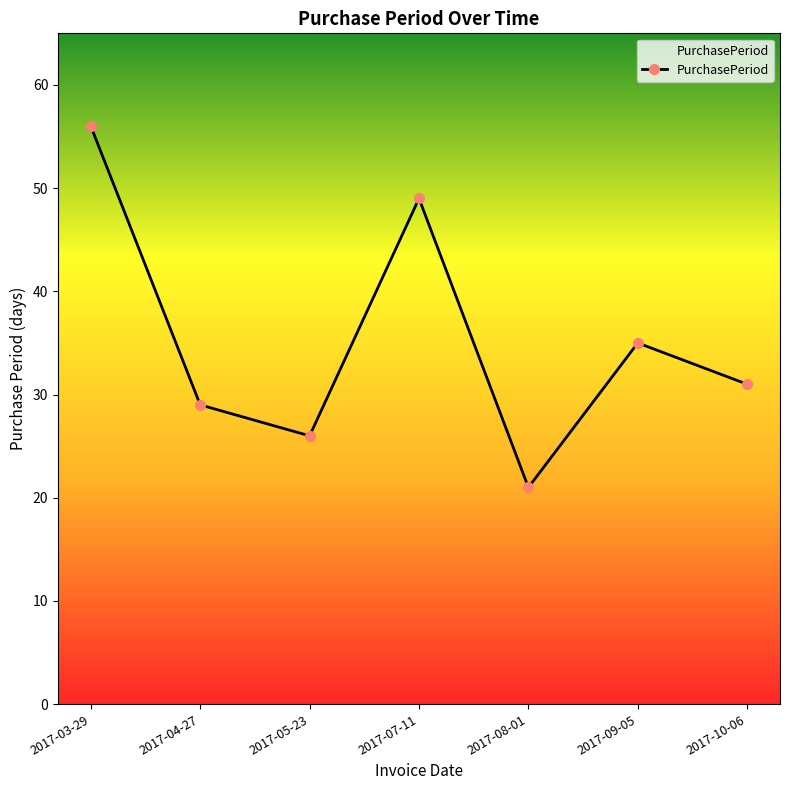

Is this an area chart (filled region under the line)?

No